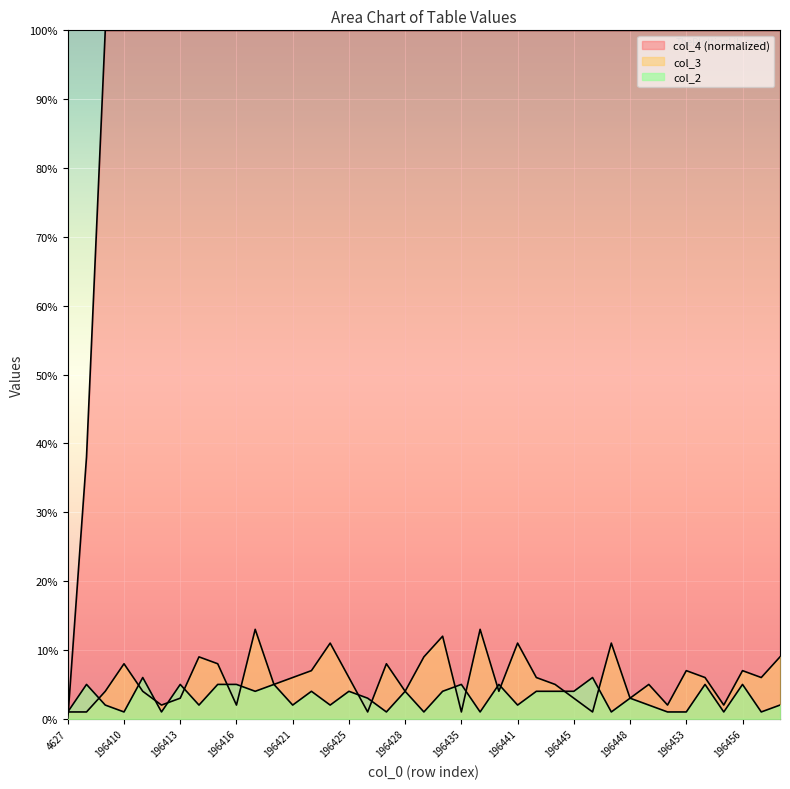

Between which two adjacent categories do col_4 and col_3 first intersect?

4627 and 77581